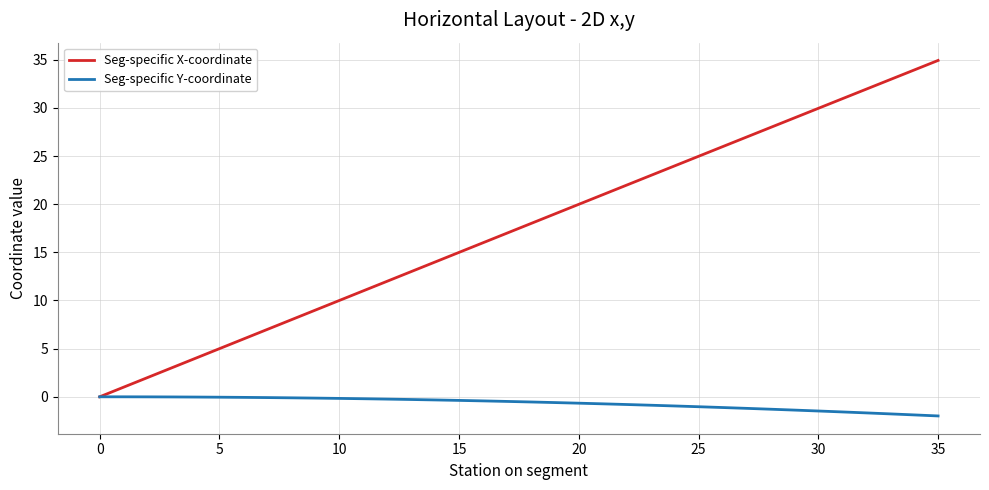

How many lines are shown in the chart?

2